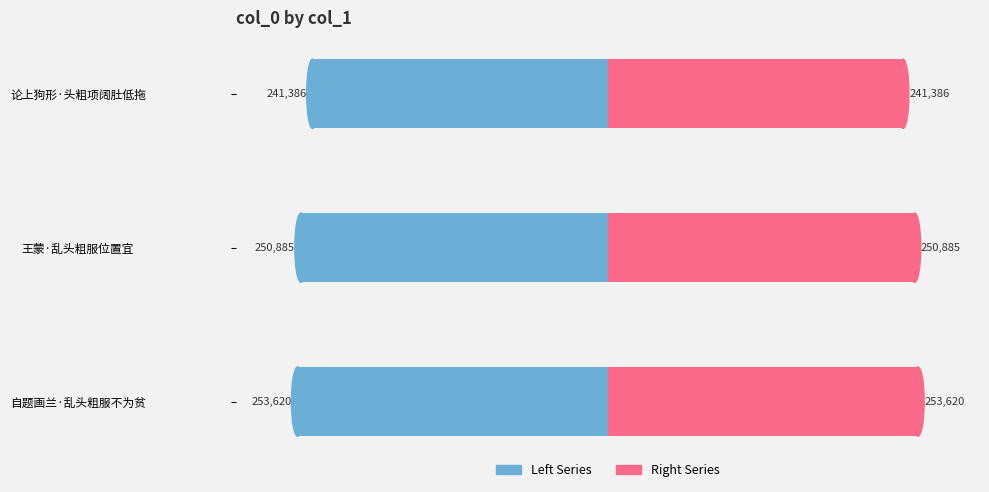

What is the difference between the maximum and second lowest values in the Right Series series?

2735